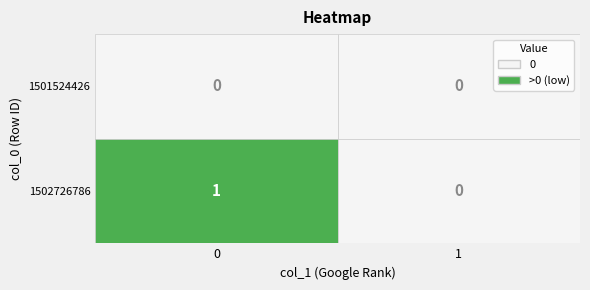

The value of 1502726786 at 1 is 0. True or false?

False